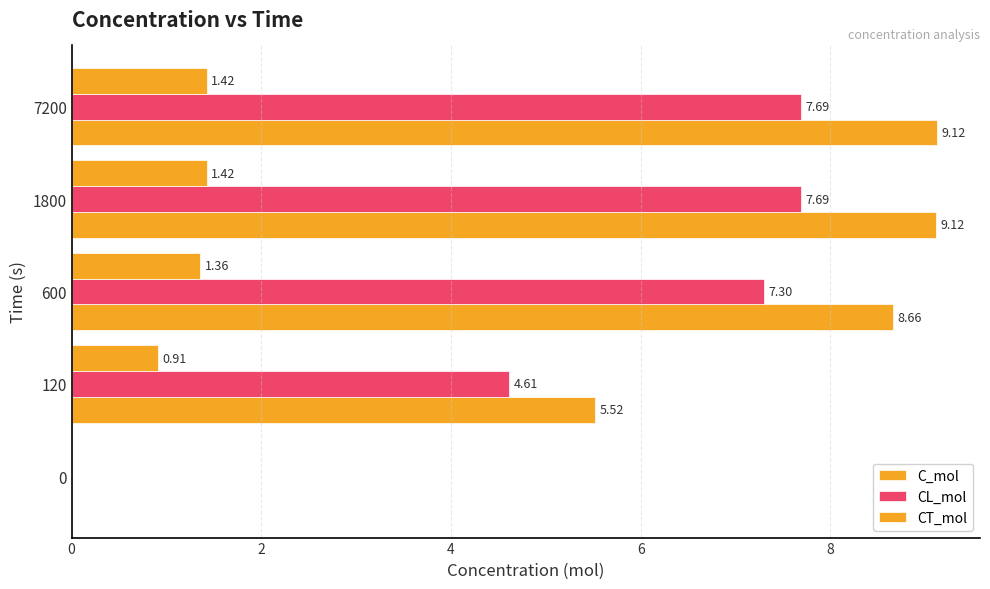

How many series are shown in this chart?

3